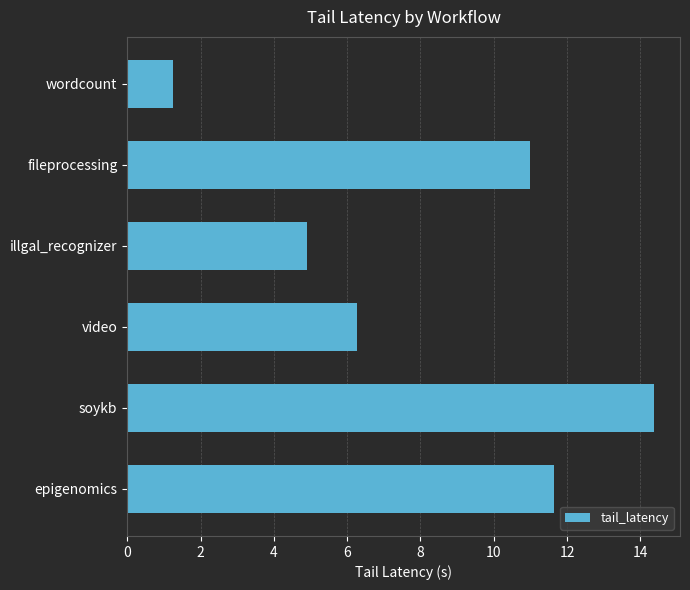

Approximately how many times larger is the value at illgal_recognizer compared to wordcount?

3.9